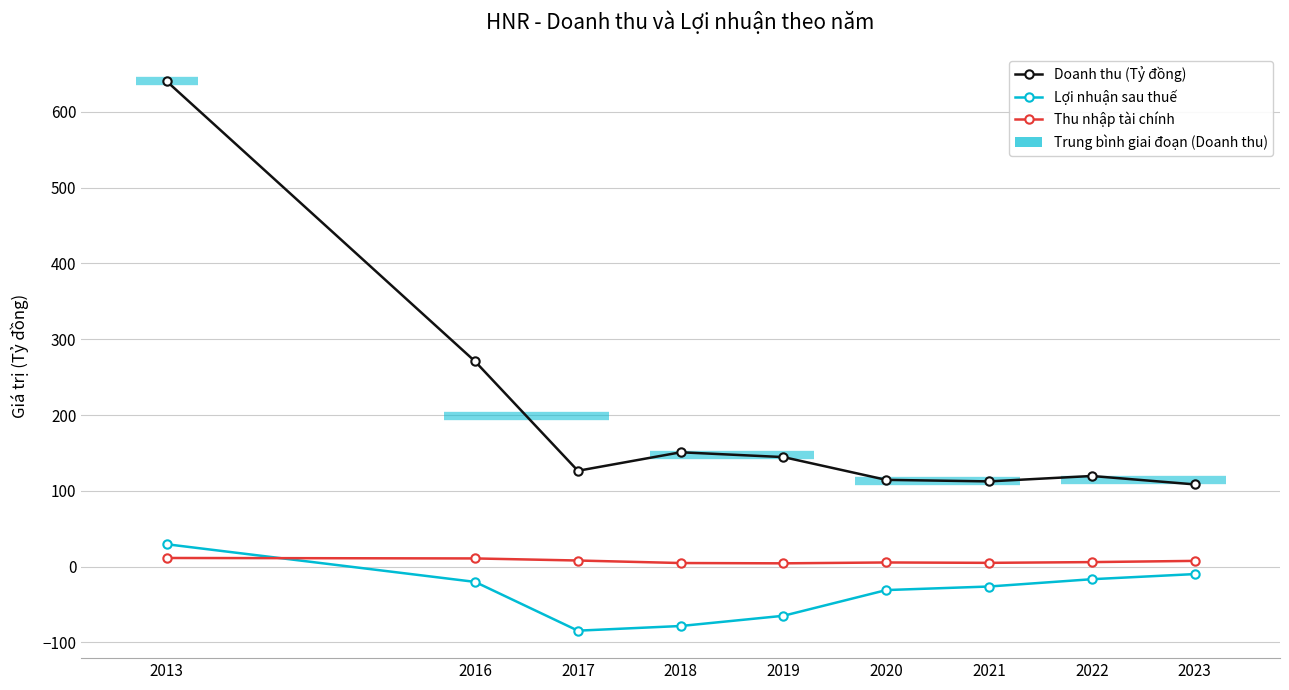

Which series changed the most between 2017 and 2022?

Lợi nhuận sau thuế